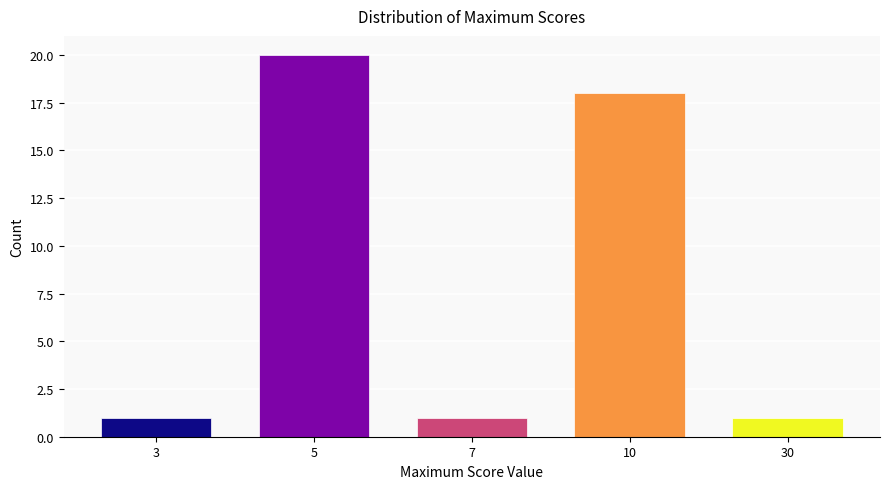

Reading left to right, list all the values displayed in this chart.

1	20	1	18	1